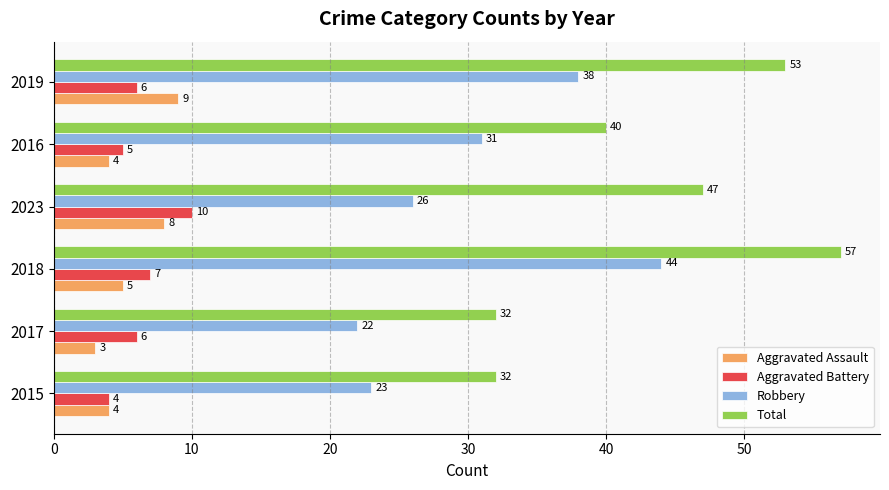

The value of Aggravated Battery at 2023 is 17. True or false?

False